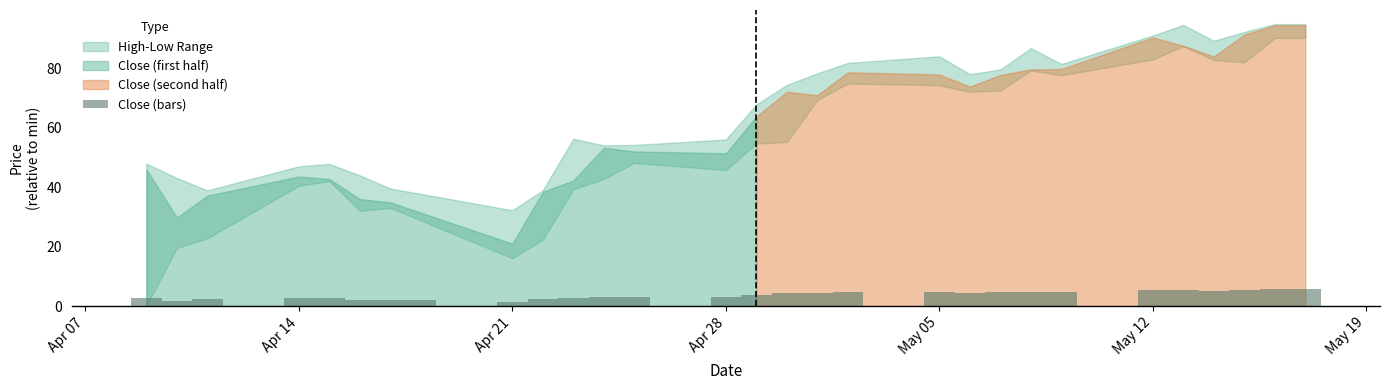

What is the greatest value displayed?

5.7